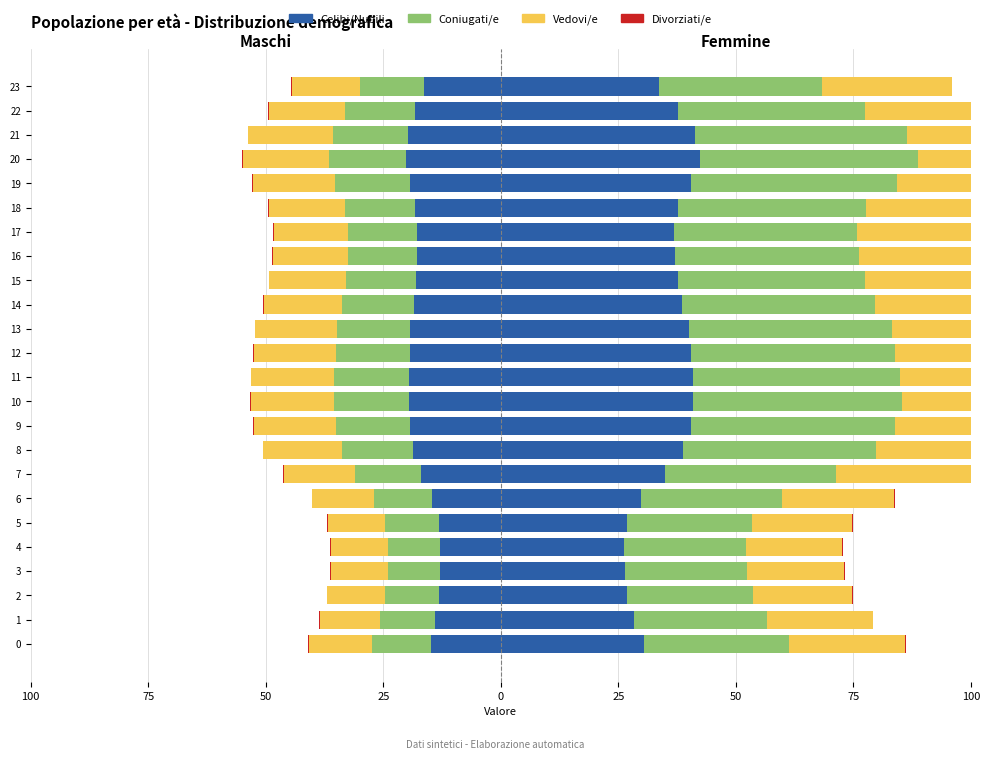

Are the bars horizontal?

Yes